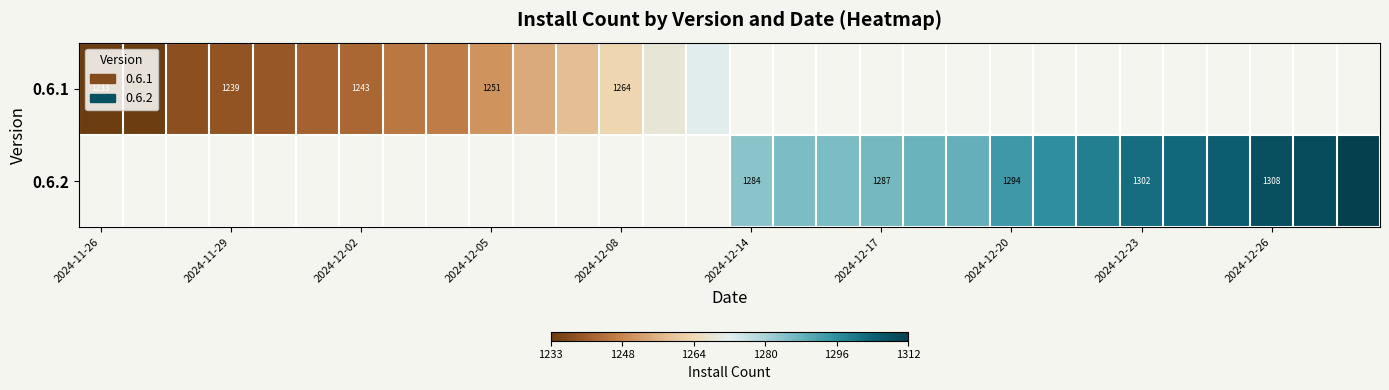

Is it true that 0.6.1 equals 1233 at 2024-11-26?

True